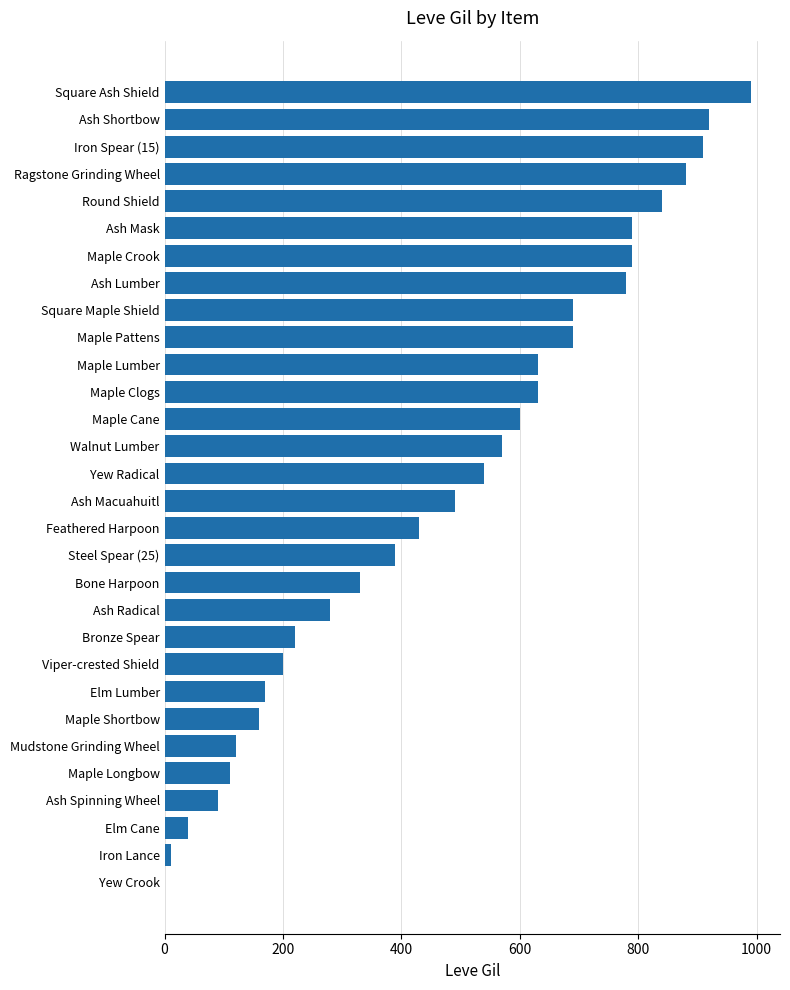

Count the number of data series in this chart.

1